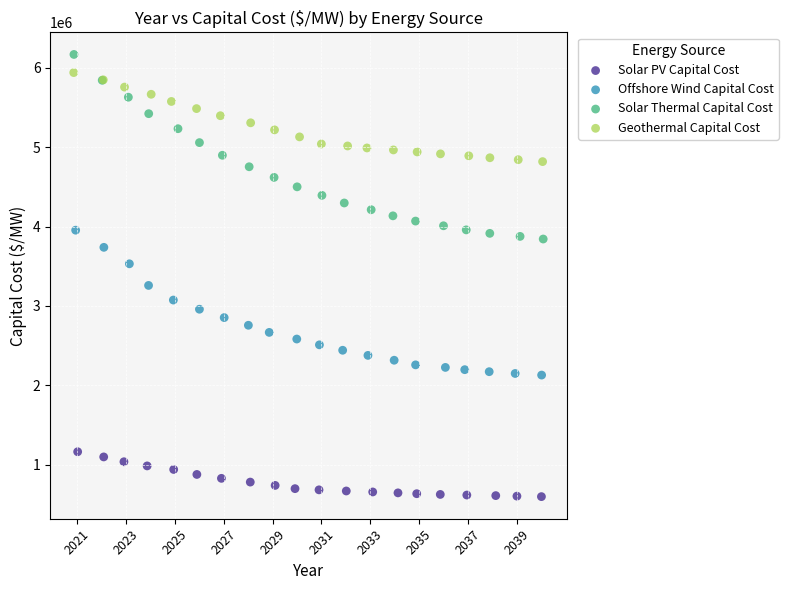

Which series has the widest spread of Y values?

Solar Thermal Capital Cost